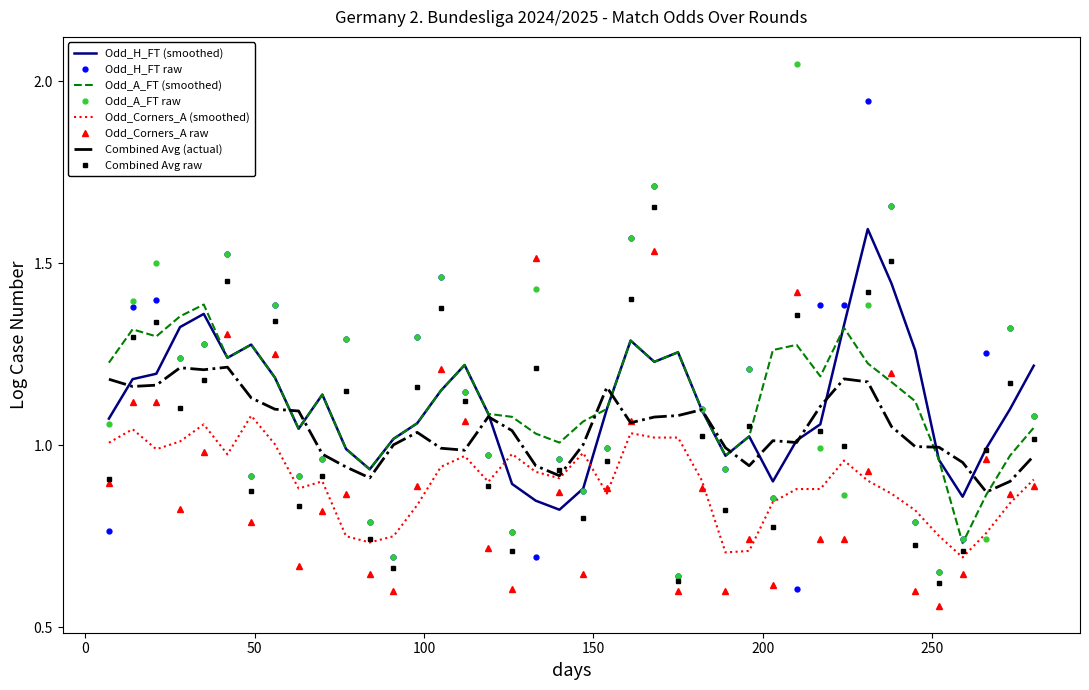

True or false: Odd_A_FT (smoothed) and Odd_Corners_A raw cross at least once.

True